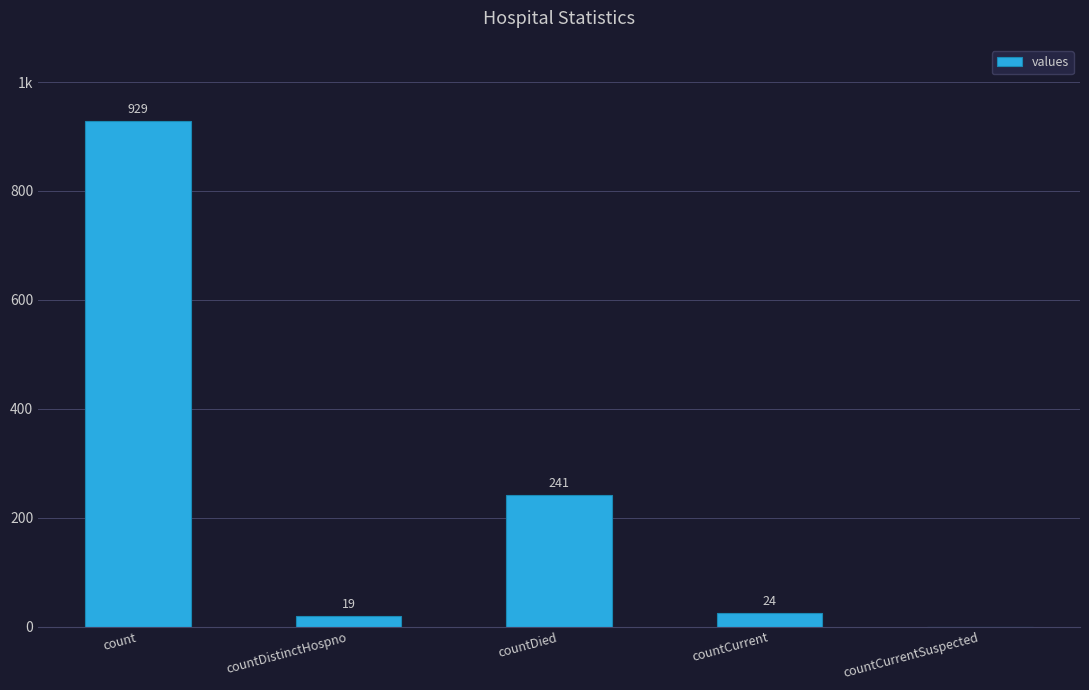

Count the number of data series in this chart.

1